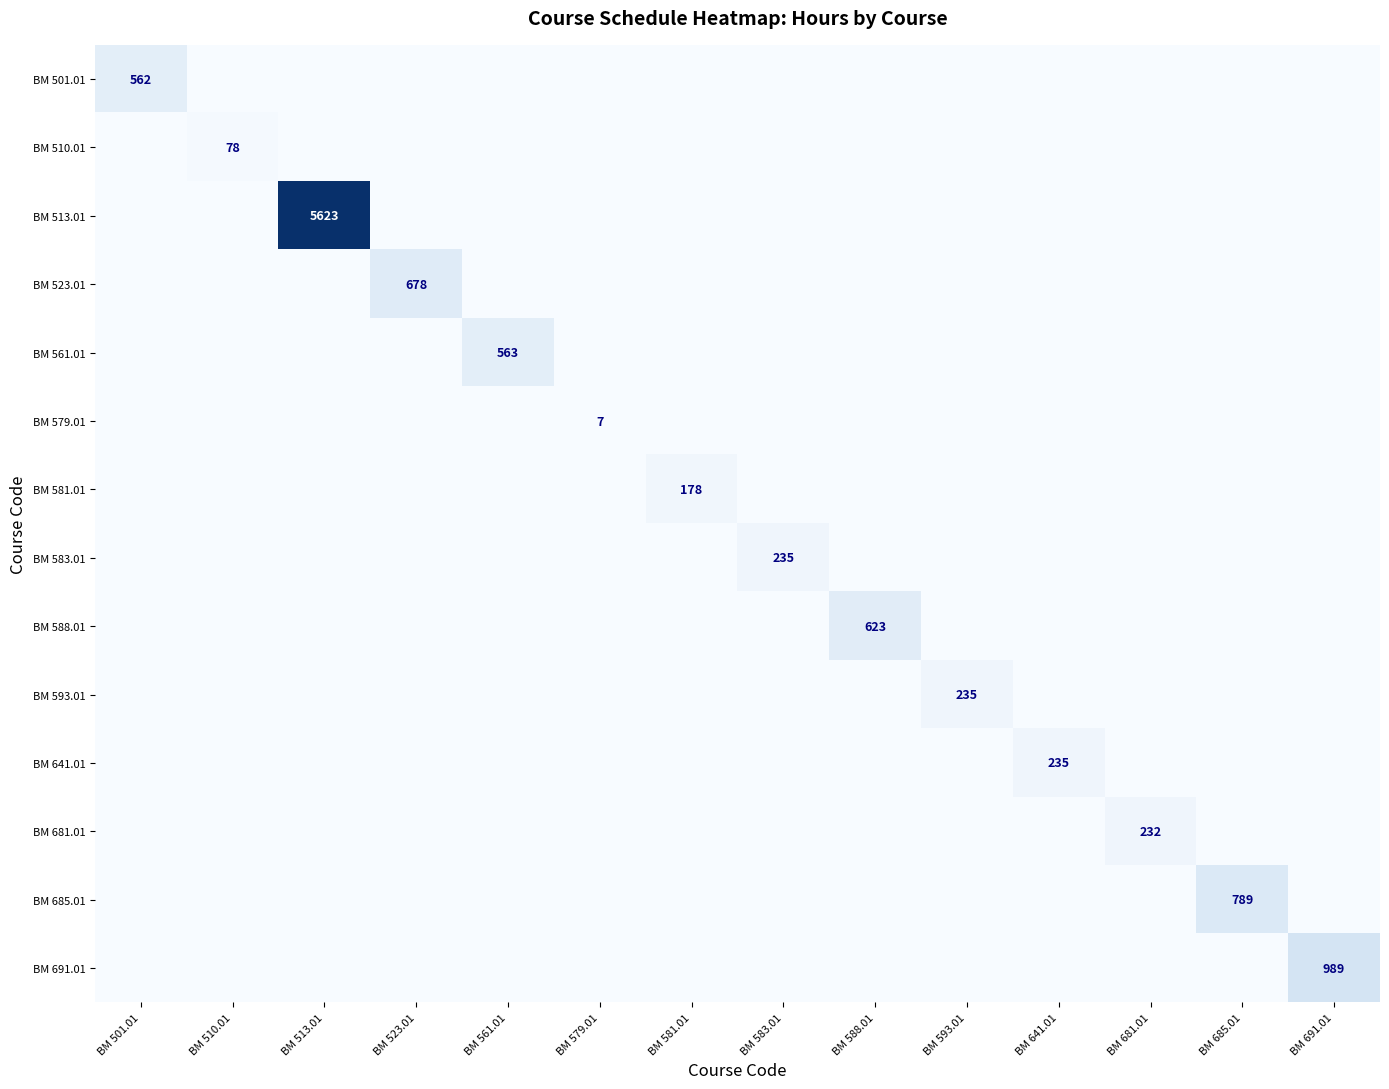

How many data points in BM 691.01 are above 0?

1